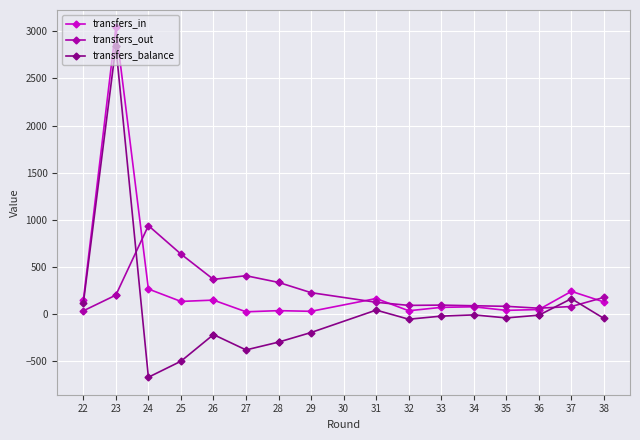

Which series has the largest total across all categories?

transfers_in